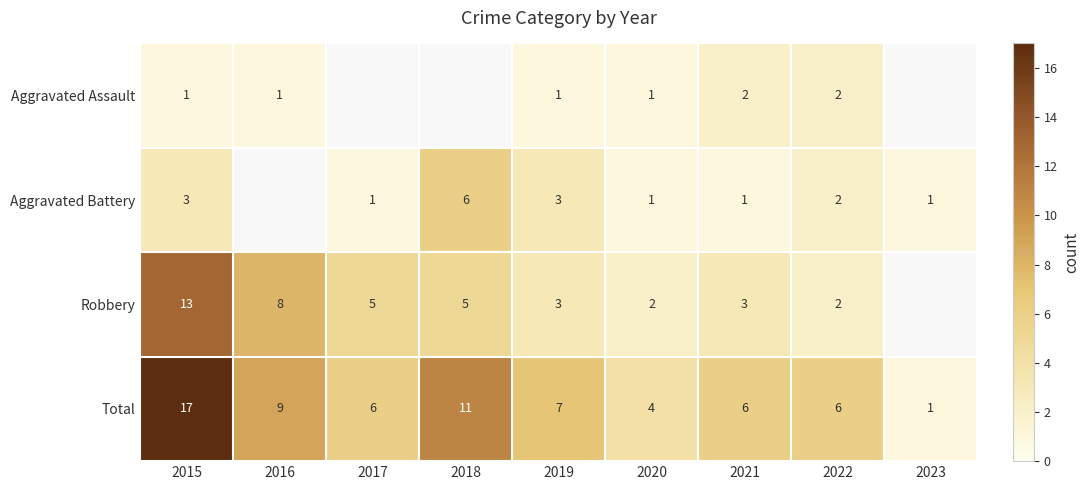

Is it true that Aggravated Battery equals 2 at 2018?

False